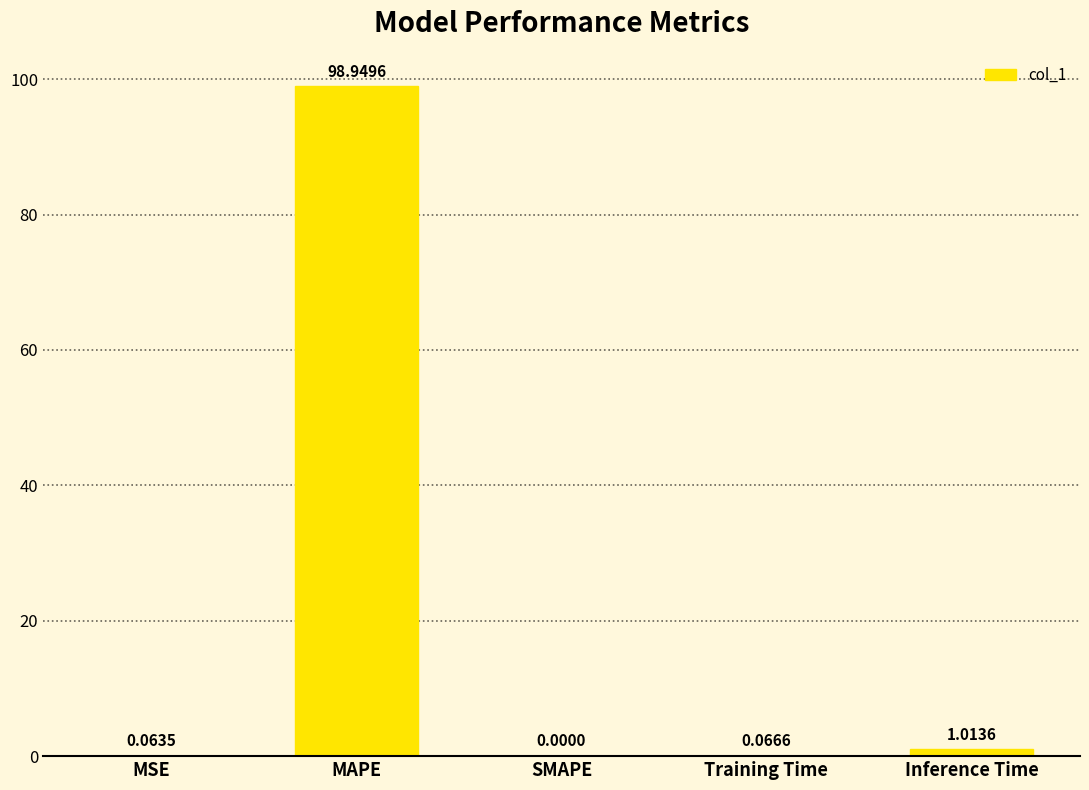

Which has a higher value, MSE or Training Time?

Training Time